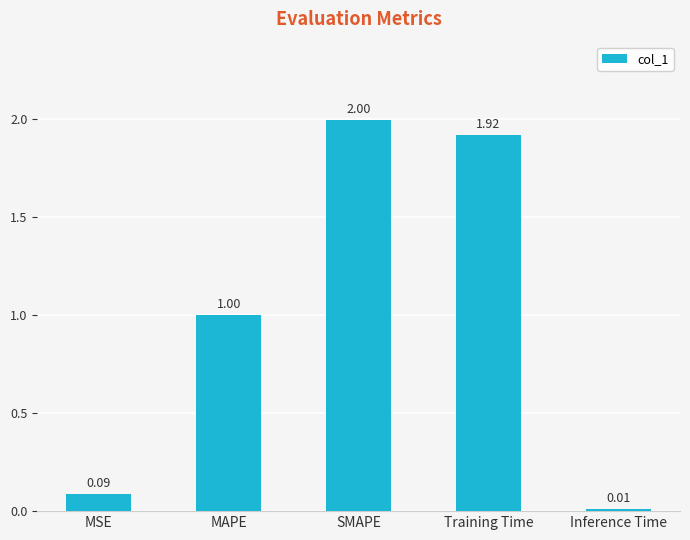

Read the value at MAPE.

1.0